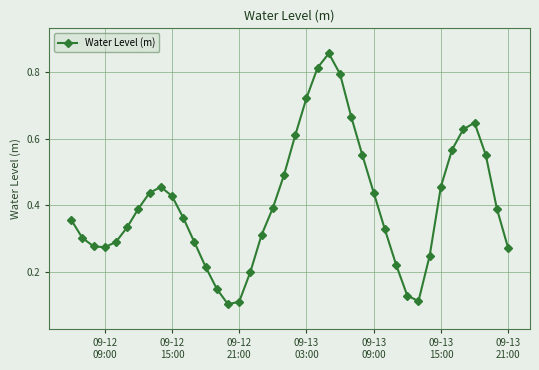

What is the sum of all values?

16.2